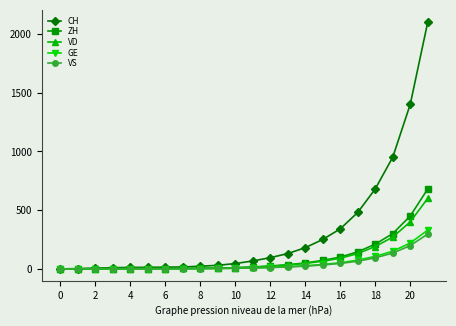

Which series has the largest range (max minus min)?

CH